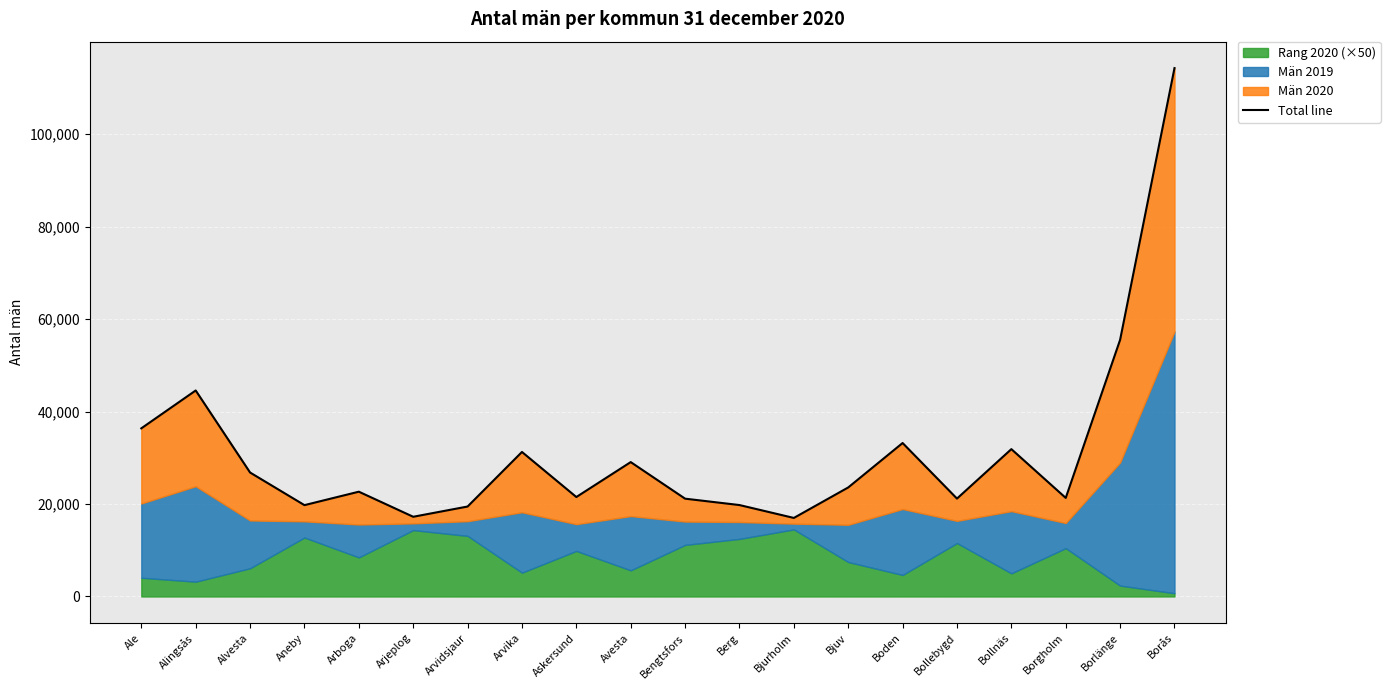

What is the minimum value shown in the chart?

16982